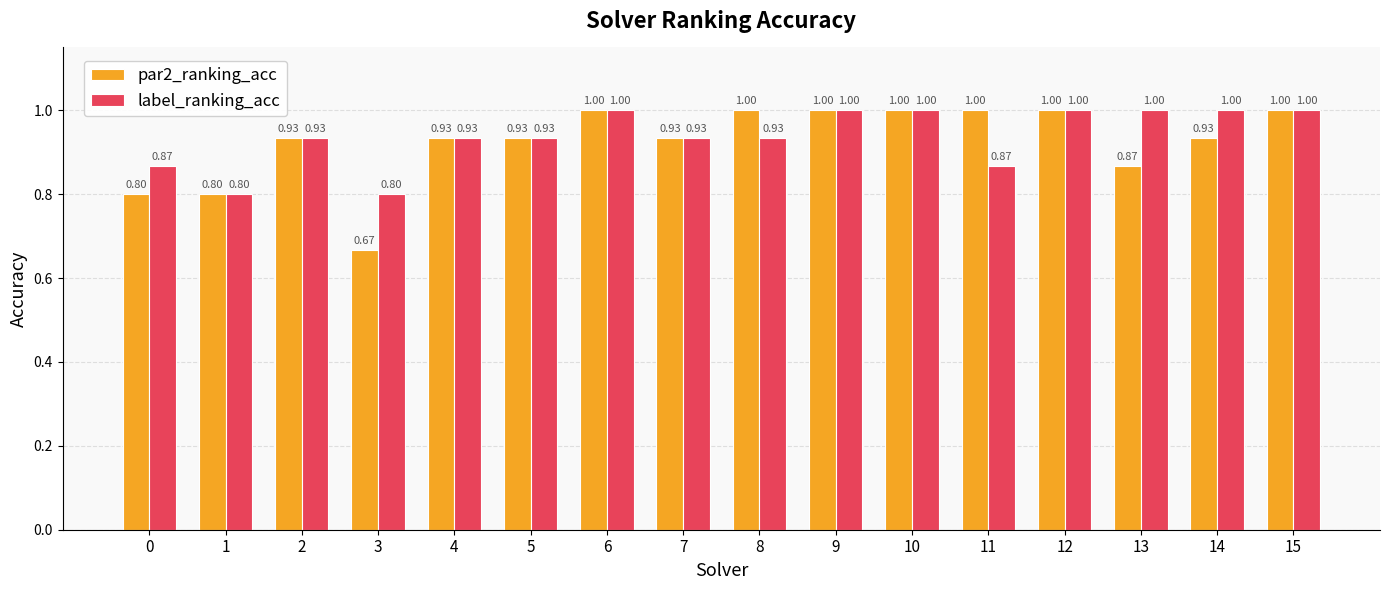

Is the value of par2_ranking_acc at 6 greater than the value of label_ranking_acc at 7?

Yes